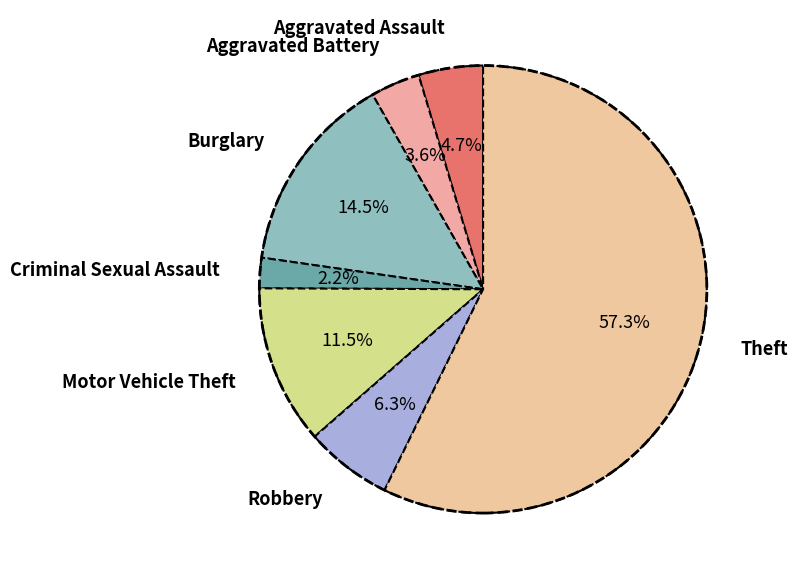

Which slice is the largest?

Theft